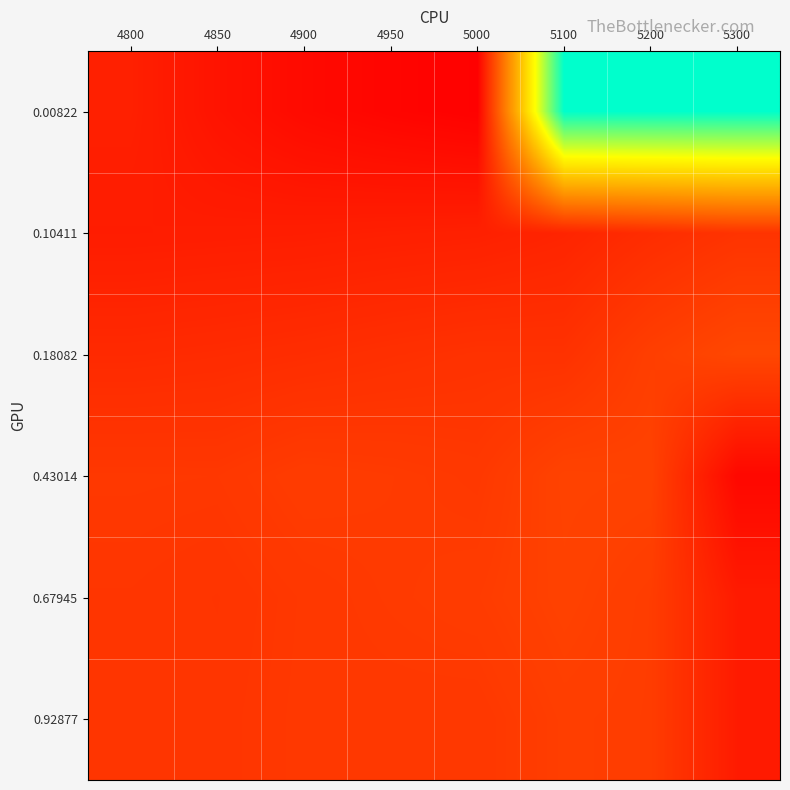

Reading right to left, list all the values displayed in this chart.

0.00822: 5300=1.0	5200=1.0	5100=1.0	5000=0.2	4950=0.2	4900=0.2	4850=0.2	4800=0.2
0.10411: 5300=0.3	5200=0.3	5100=0.2	5000=0.2	4950=0.2	4900=0.2	4850=0.2	4800=0.2
0.18082: 5300=0.3	5200=0.3	5100=0.3	5000=0.3	4950=0.3	4900=0.3	4850=0.2	4800=0.2
0.43014: 5300=0.2	5200=0.3	5100=0.3	5000=0.3	4950=0.3	4900=0.3	4850=0.3	4800=0.3
0.67945: 5300=0.2	5200=0.3	5100=0.3	5000=0.3	4950=0.3	4900=0.3	4850=0.3	4800=0.3
0.92877: 5300=0.2	5200=0.3	5100=0.3	5000=0.3	4950=0.3	4900=0.3	4850=0.3	4800=0.3